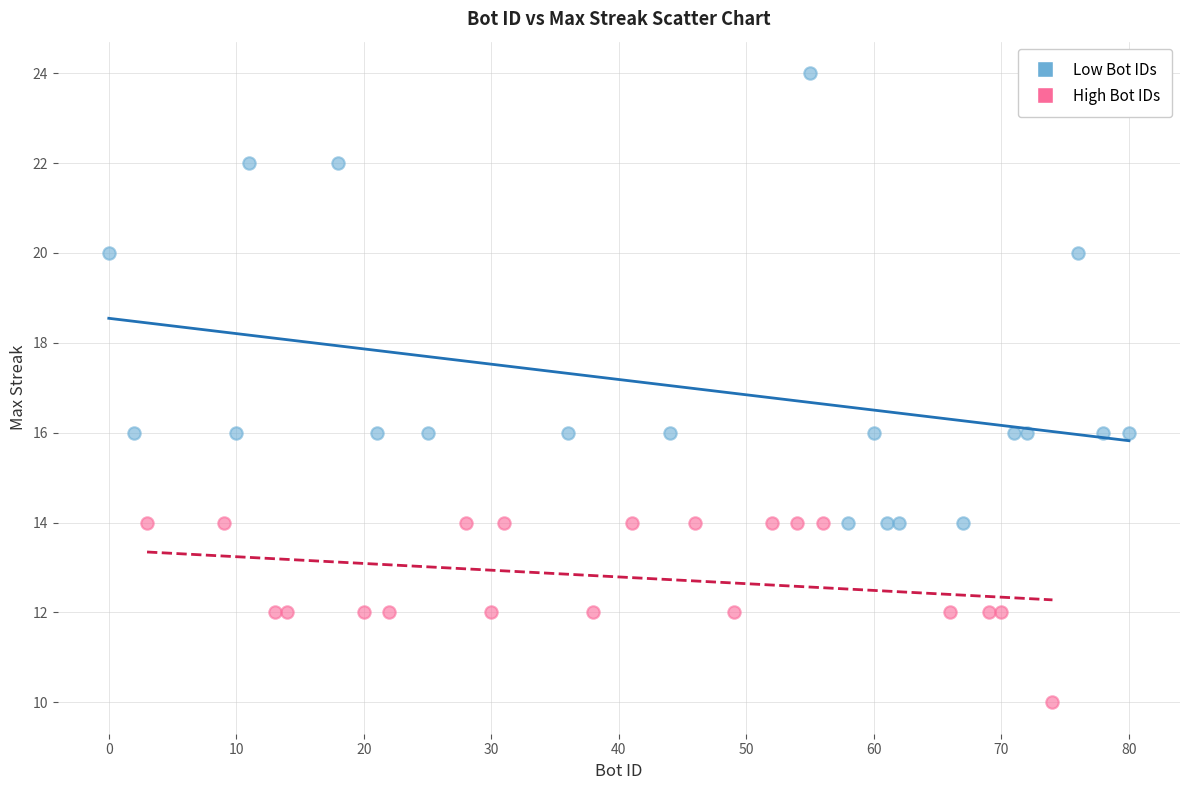

What are all the series names shown in the legend?

Low Bot IDs, High Bot IDs